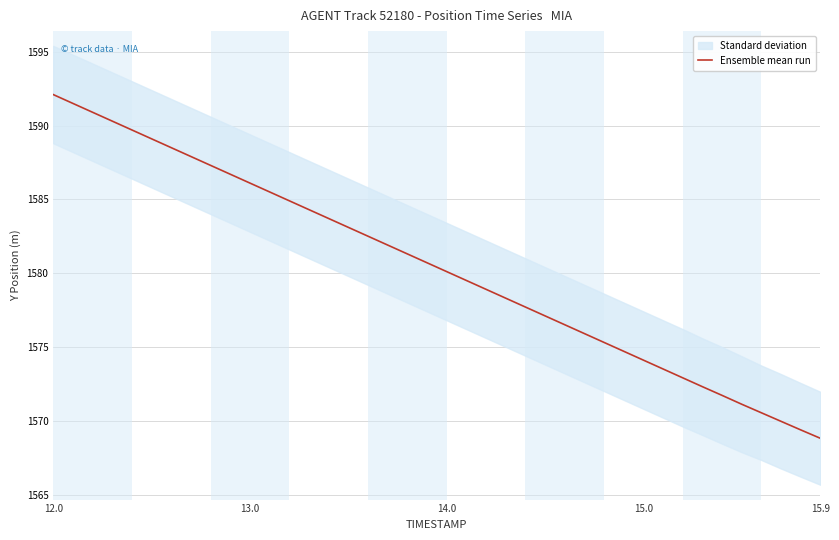

At which category does the chart reach its peak across all series?

12.0